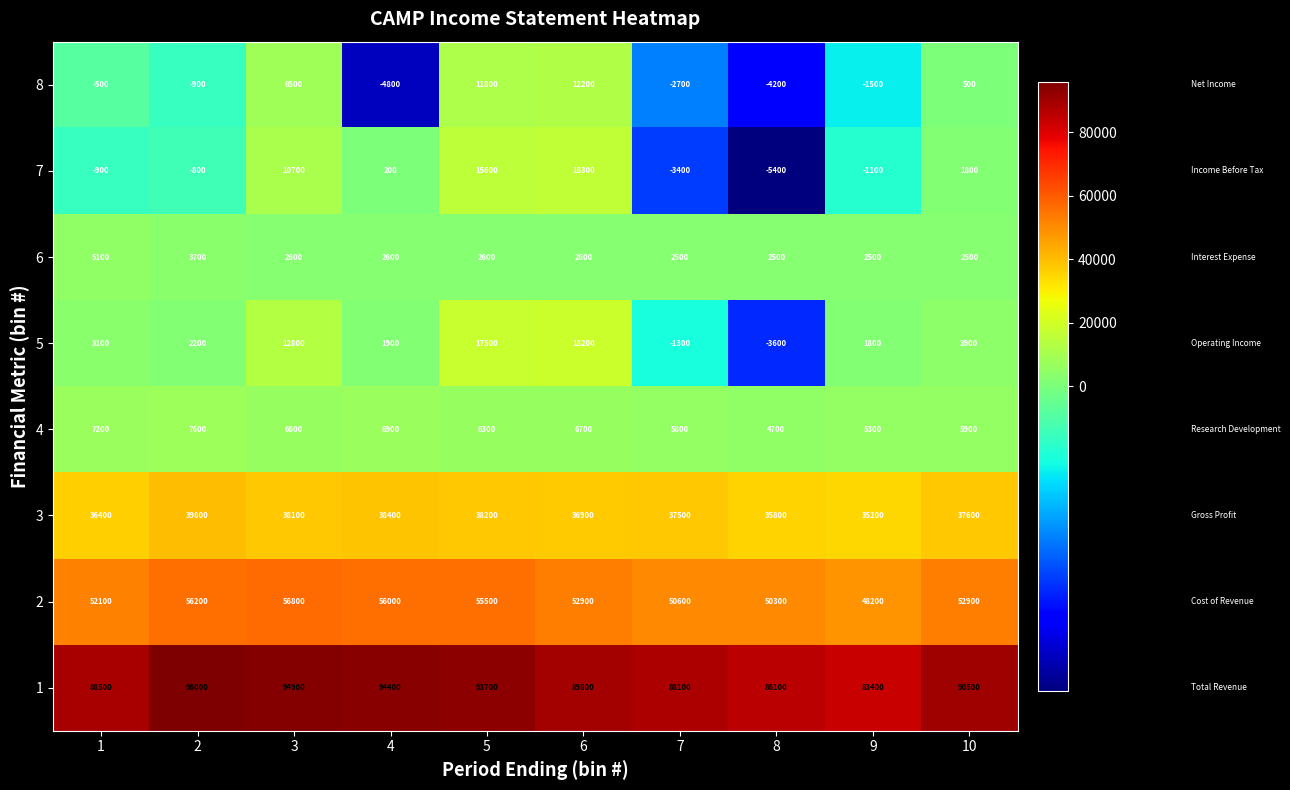

What is the lowest value of the 5 series?

-3600